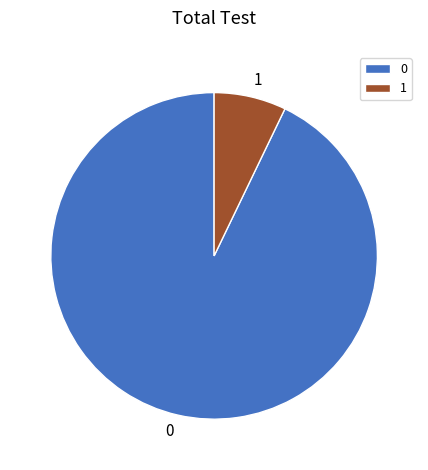

The 1 slice represents 1% of the pie. True or false?

False